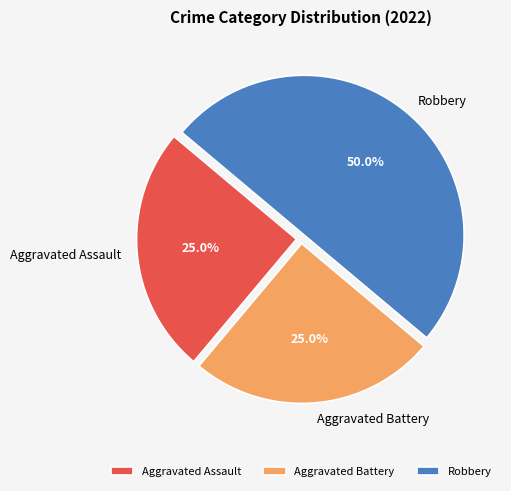

What percentage do Robbery and Aggravated Assault together represent?

75.0%